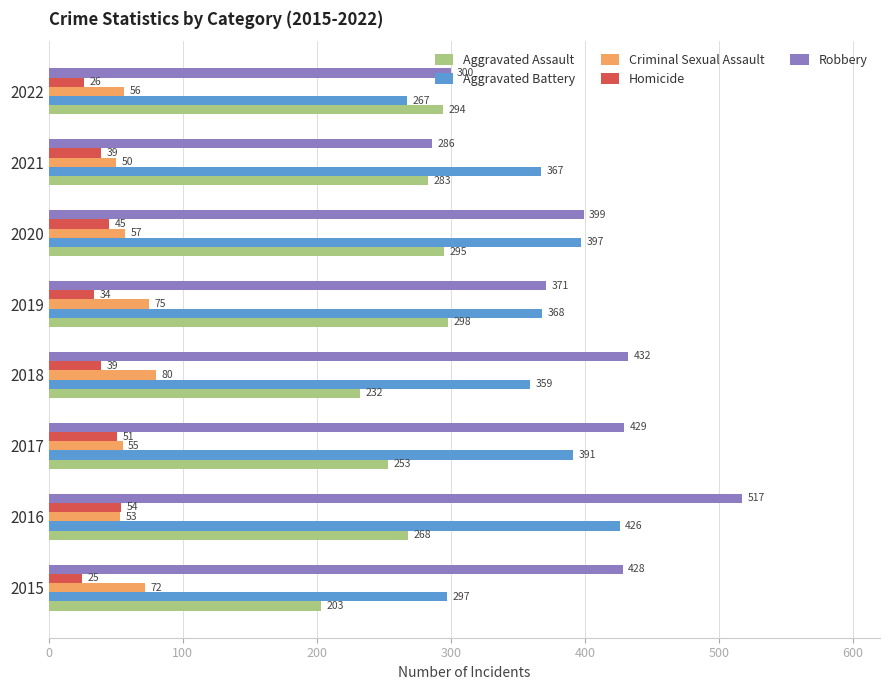

Rank the categories by Criminal Sexual Assault value from lowest to highest.

2021, 2016, 2017, 2022, 2020, 2015, 2019, 2018